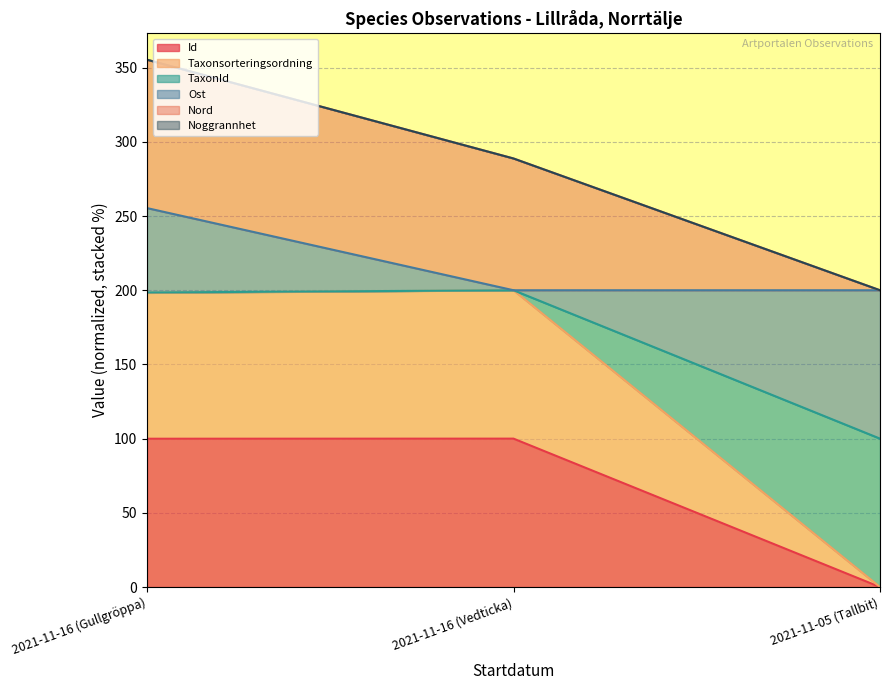

At which category is the sum across all series the highest?

2021-11-16 (Gullgröppa)